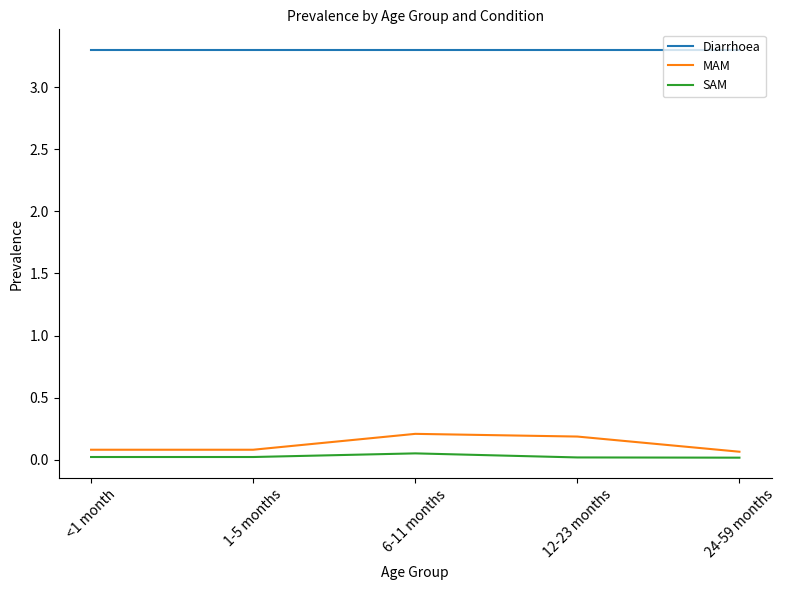

Rank the series by their maximum value, from highest to lowest.

Diarrhoea, MAM, SAM